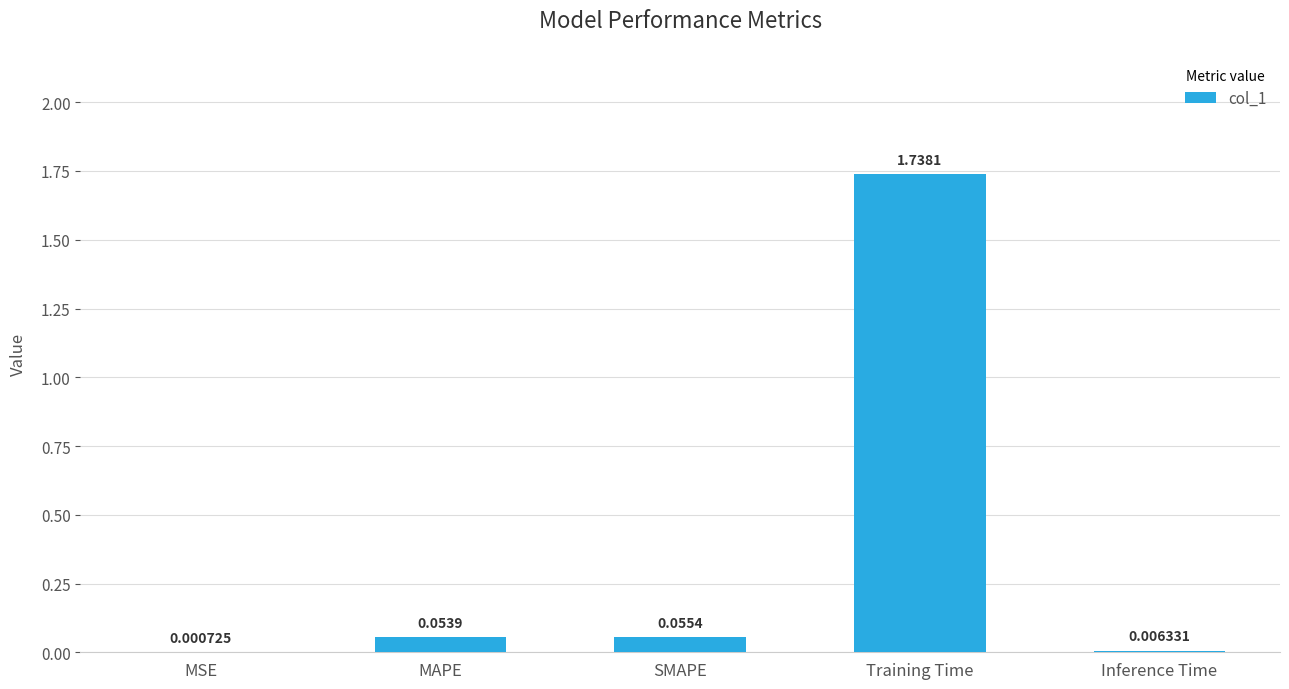

At which category does the chart reach its peak across all series?

Training Time